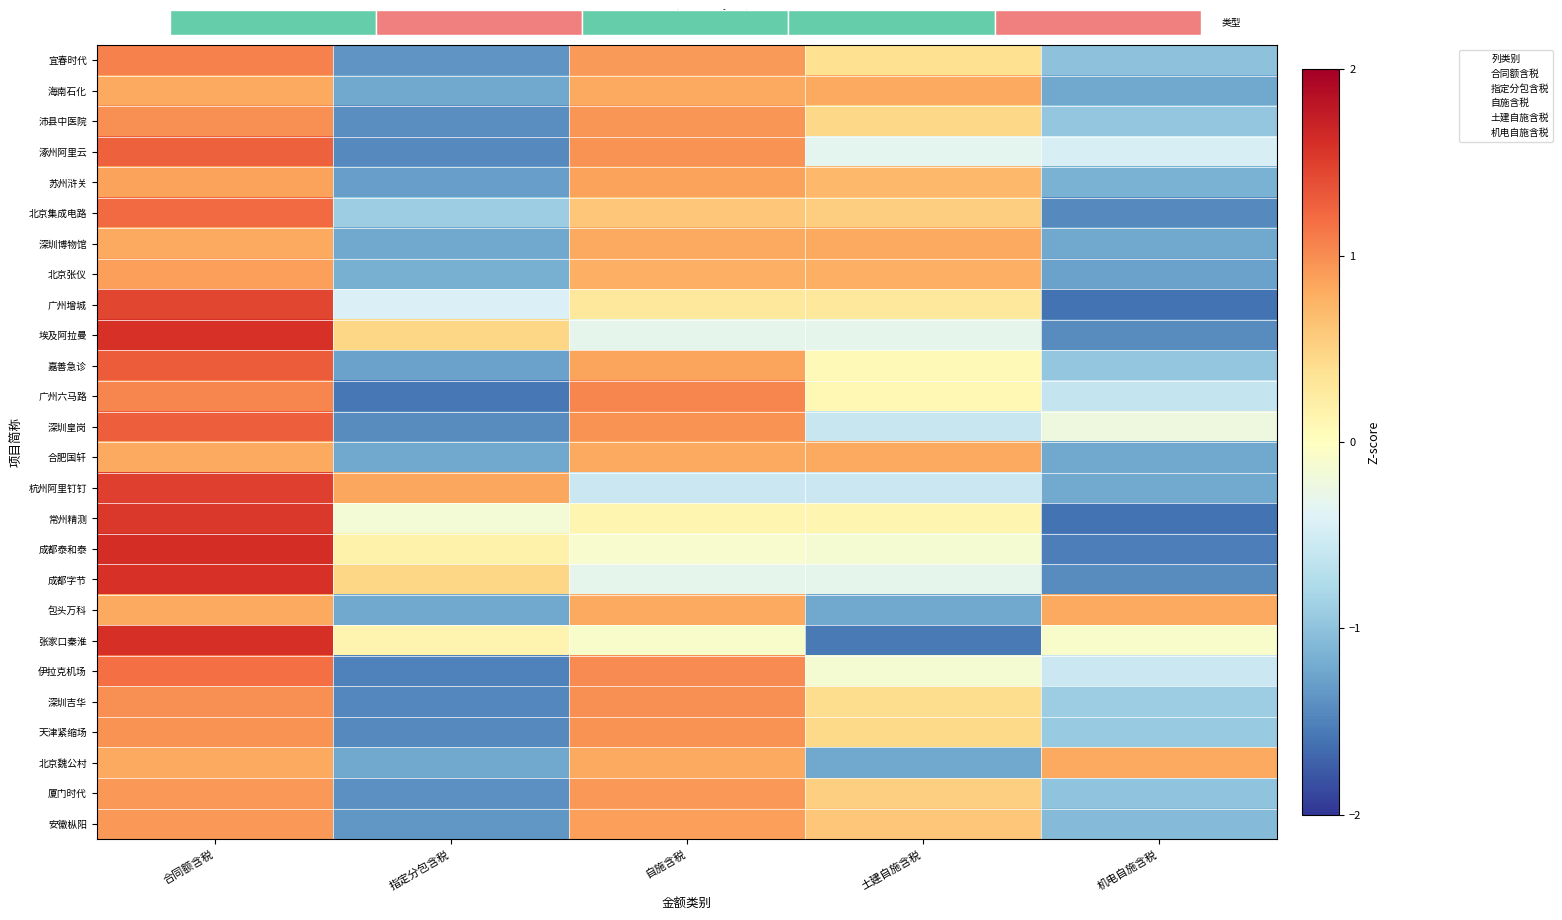

List the labels in order of 涿州阿里云计算数据中心 value, smallest first.

指定分包含税, 机电自施含税, 土建自施含税, 自施含税, 合同额含税